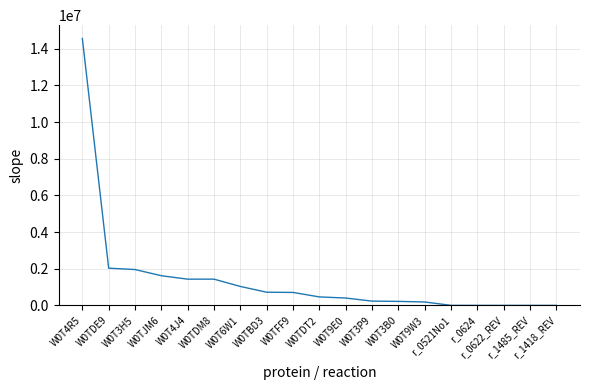

What is the difference between the second highest and minimum values?

2029968.9